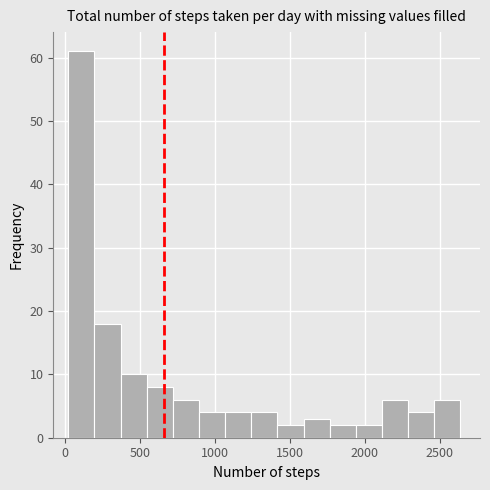

Around what value on the x-axis is the tallest bar? Give the approximate position of its centre, as read against the axis.

100